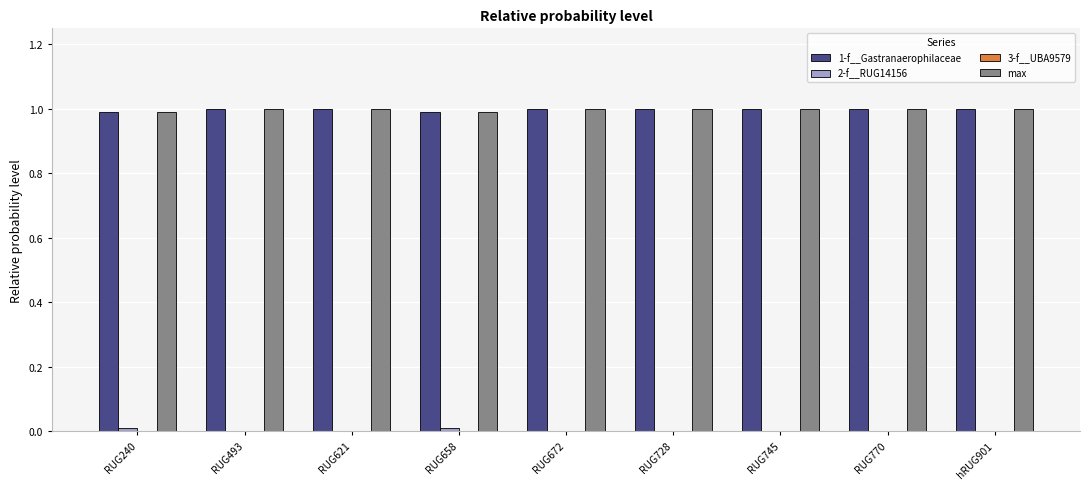

What is the greatest value displayed?

1.0